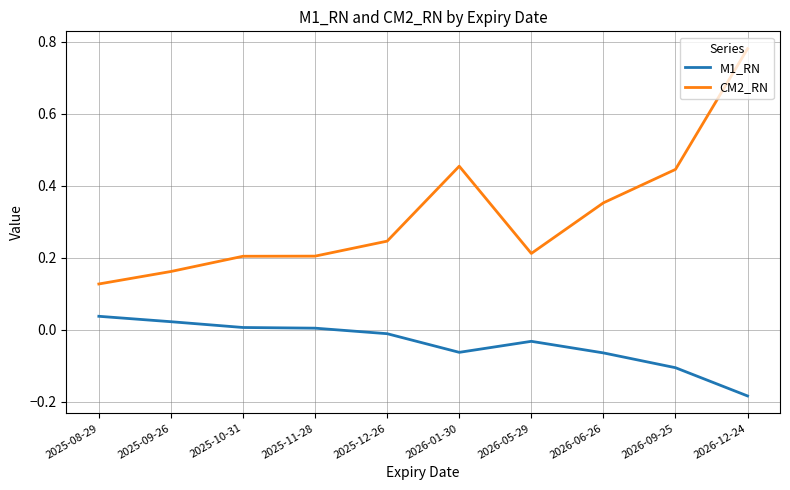

What is the difference between the maximum and minimum values in the CM2_RN series?

0.7